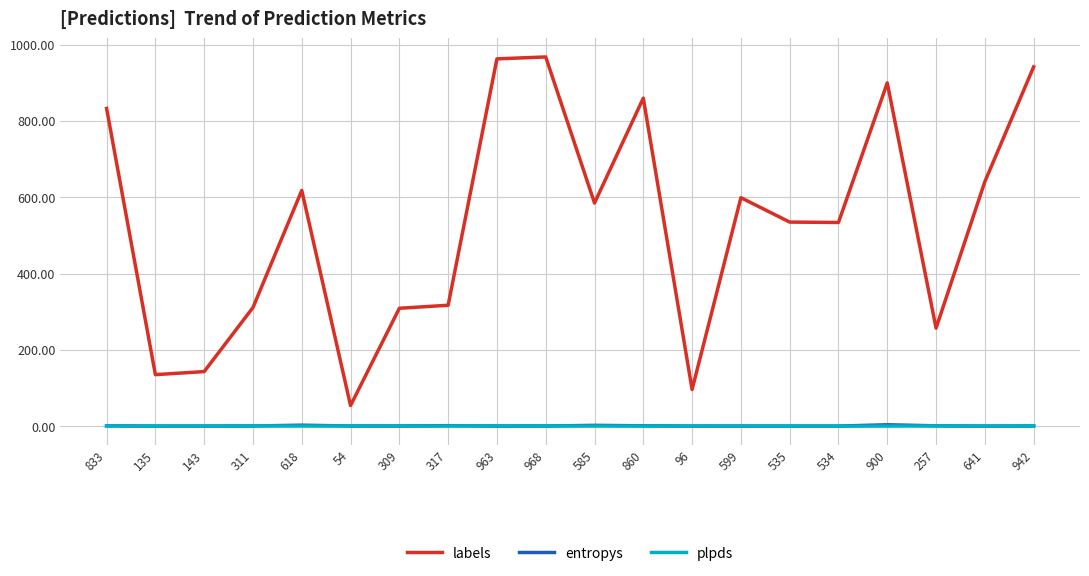

True or false: labels and plpds cross at least once.

False